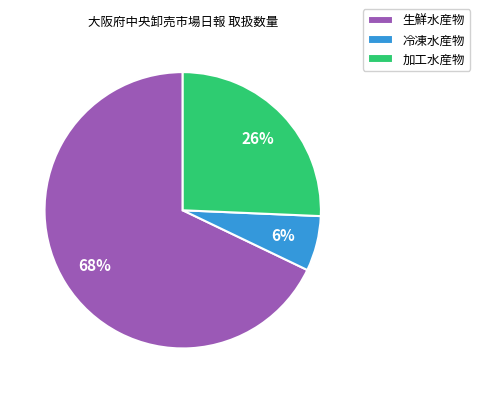

Combined, do 冷凍水産物 and 加工水産物 account for over 50%?

No